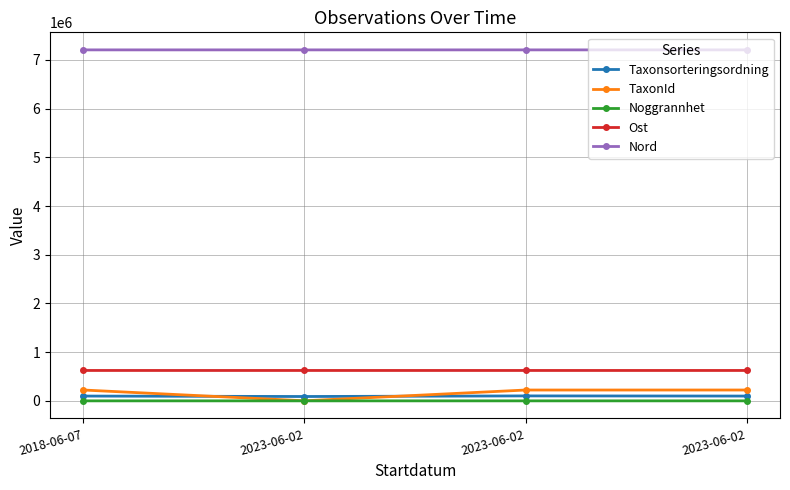

At how many categories does at least one series exceed 2286859?

4